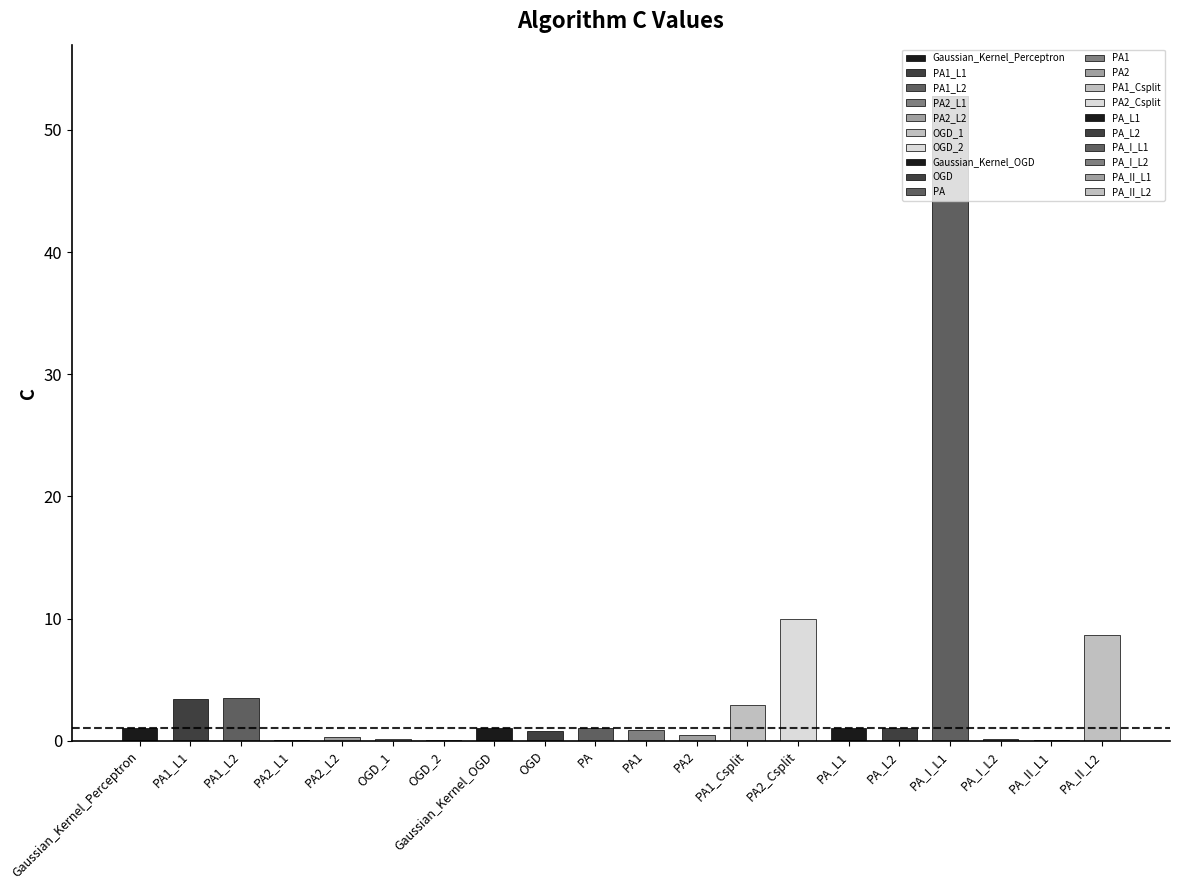

What position from the right is OGD_1?

15